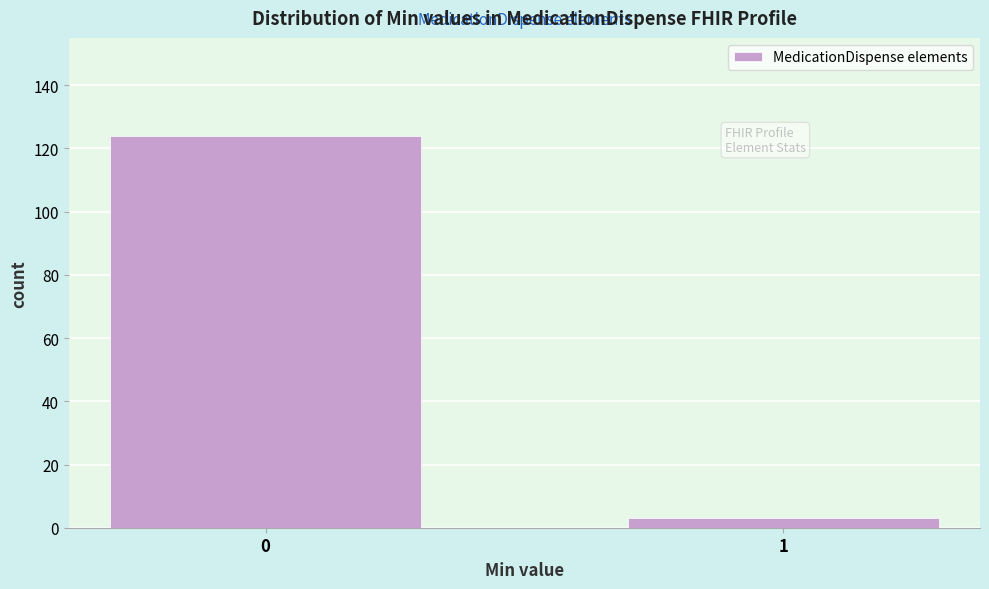

Reading left to right, extract all data points from this chart.

124	3